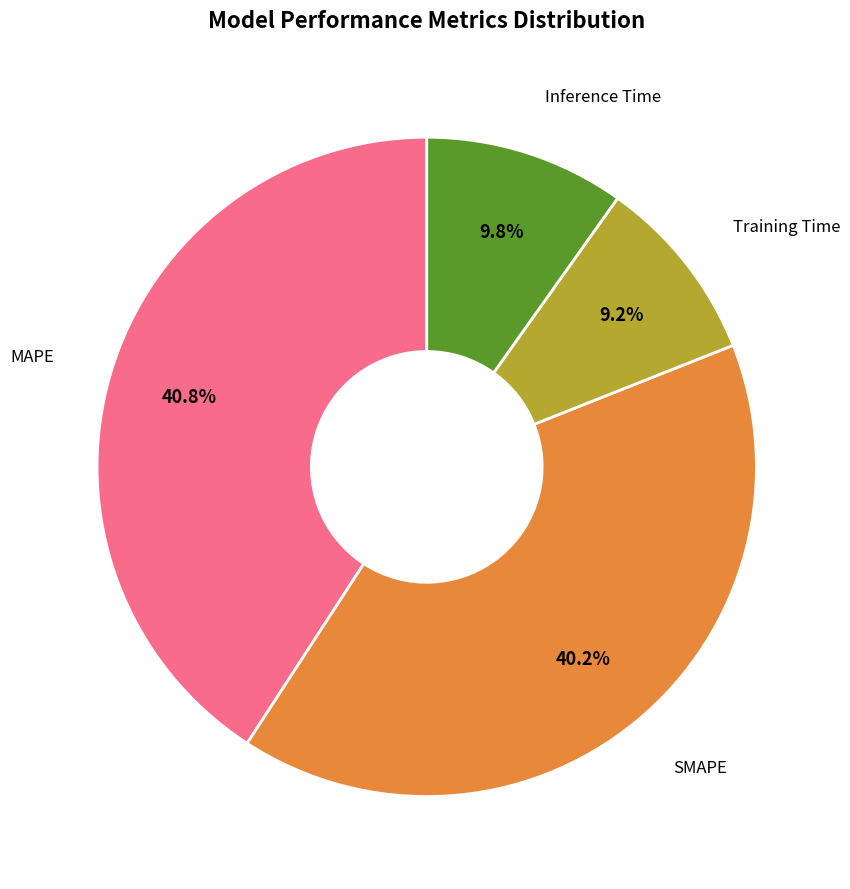

Does any single category account for the majority?

No